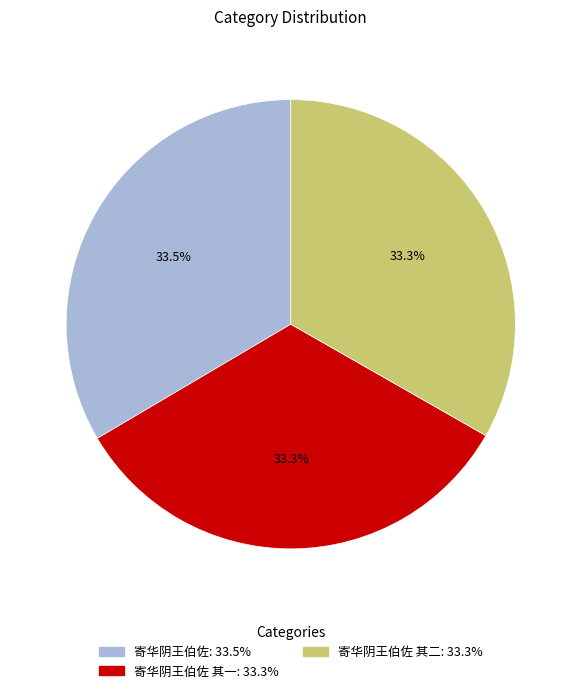

Is there any slice that represents more than half of the pie?

No